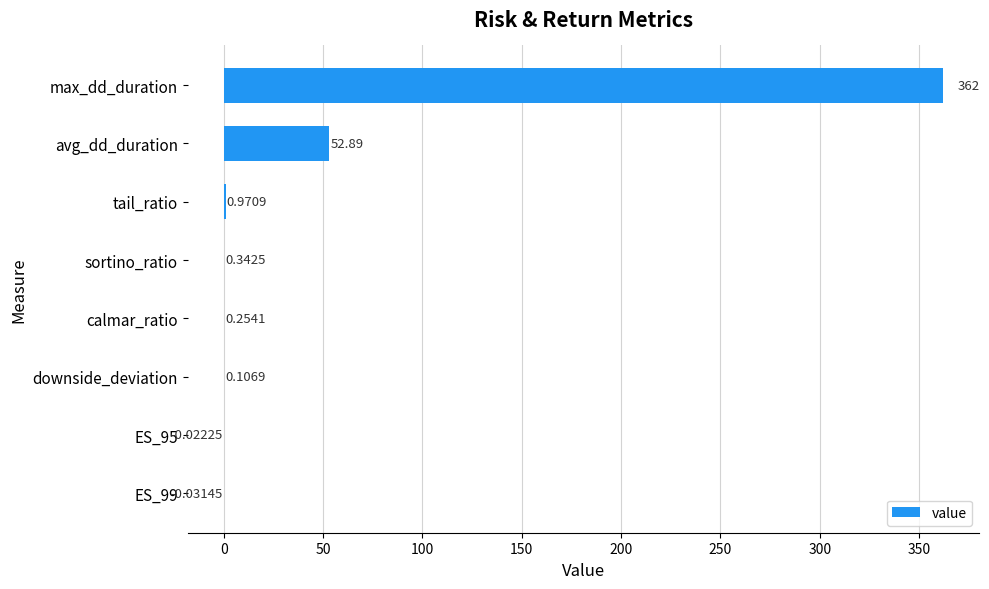

What is the sum of all values?

416.5